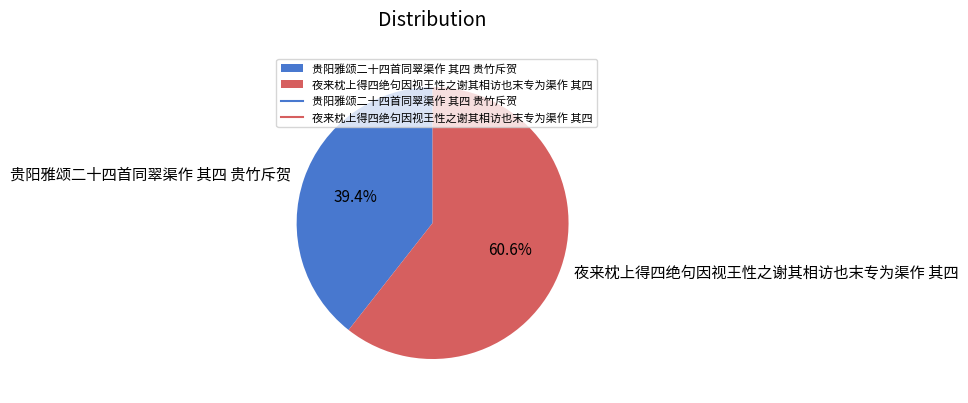

Combined, do 贵阳雅颂二十四首同翠渠作 其四 贵竹斥贺 and 夜来枕上得四绝句因视王性之谢其相访也末专为渠作 其四 account for over 50%?

Yes